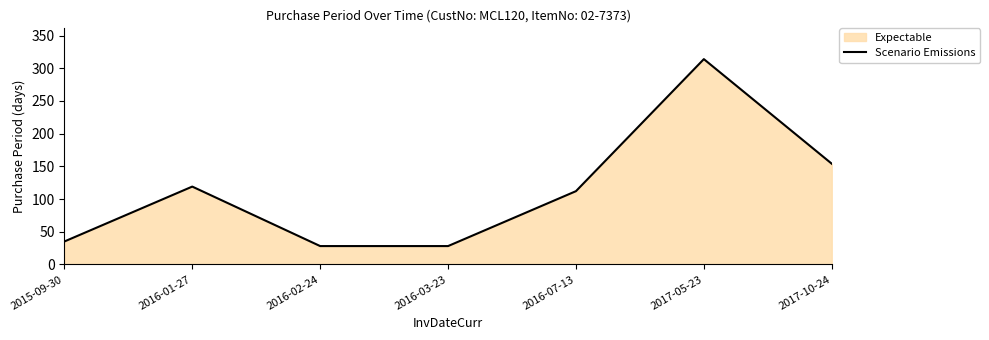

How many points are higher than both their immediate neighbors (excluding endpoints)?

2